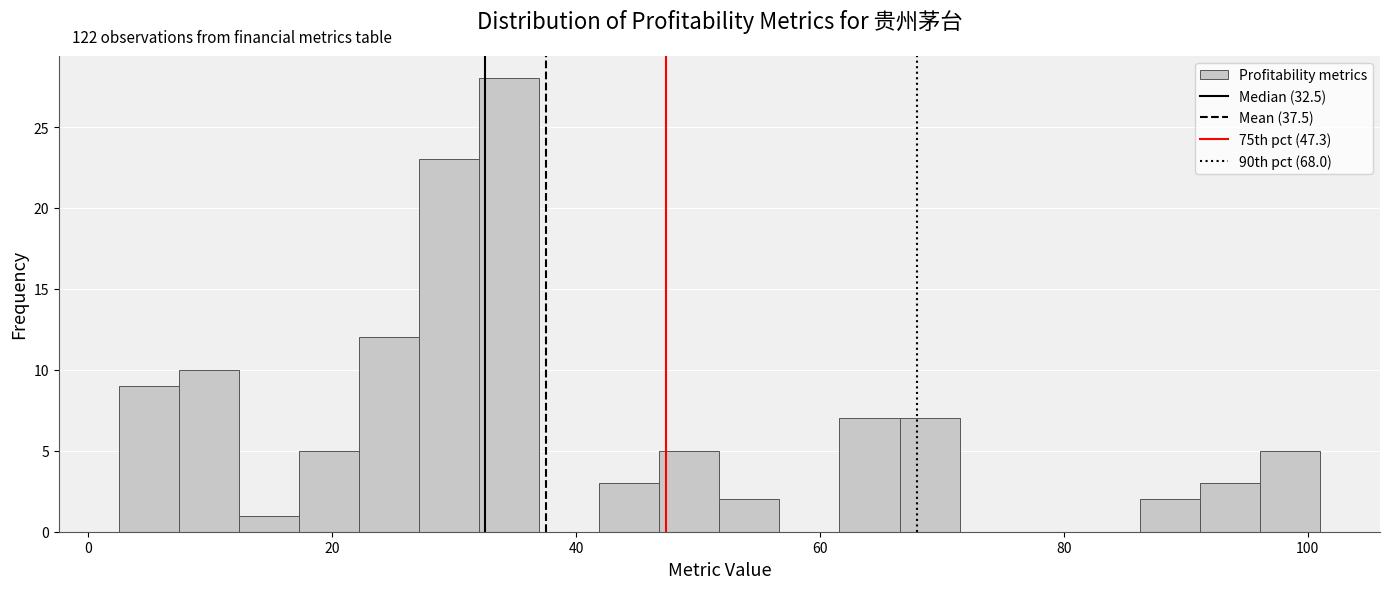

Around what value on the x-axis is the tallest bar? Give the approximate position of its centre, as read against the axis.

34